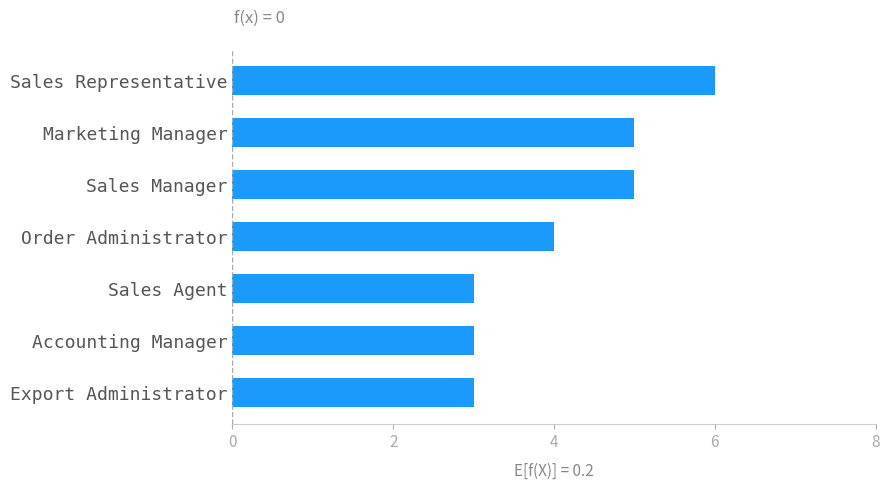

The chart shows a value of 4 at Order Administrator. True or false?

True